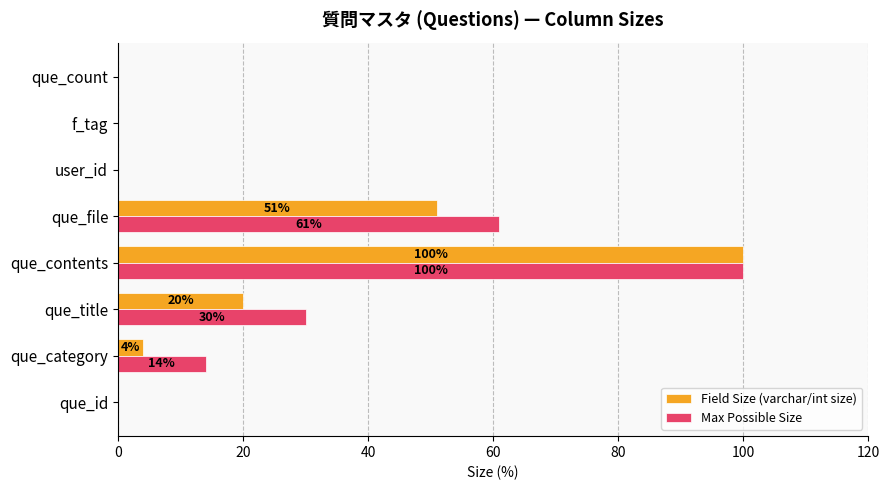

What is the sum of the Field Size (varchar/int size) values at que_file and f_tag?

51